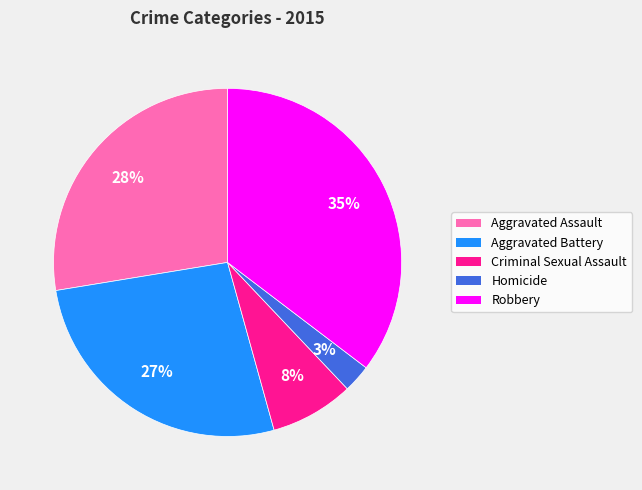

Which category has the biggest portion of the pie?

Robbery